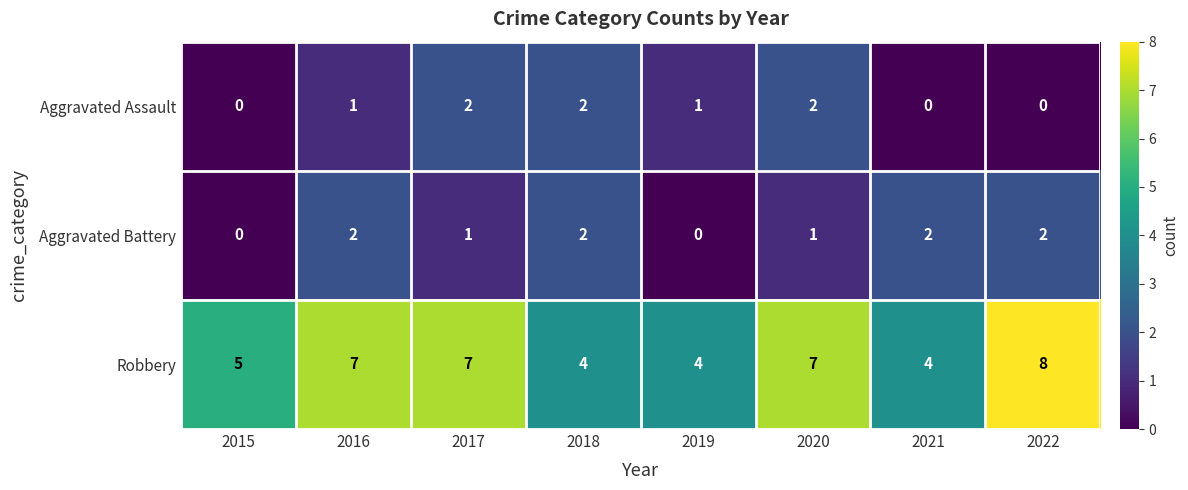

How many categories are shown in the chart?

8